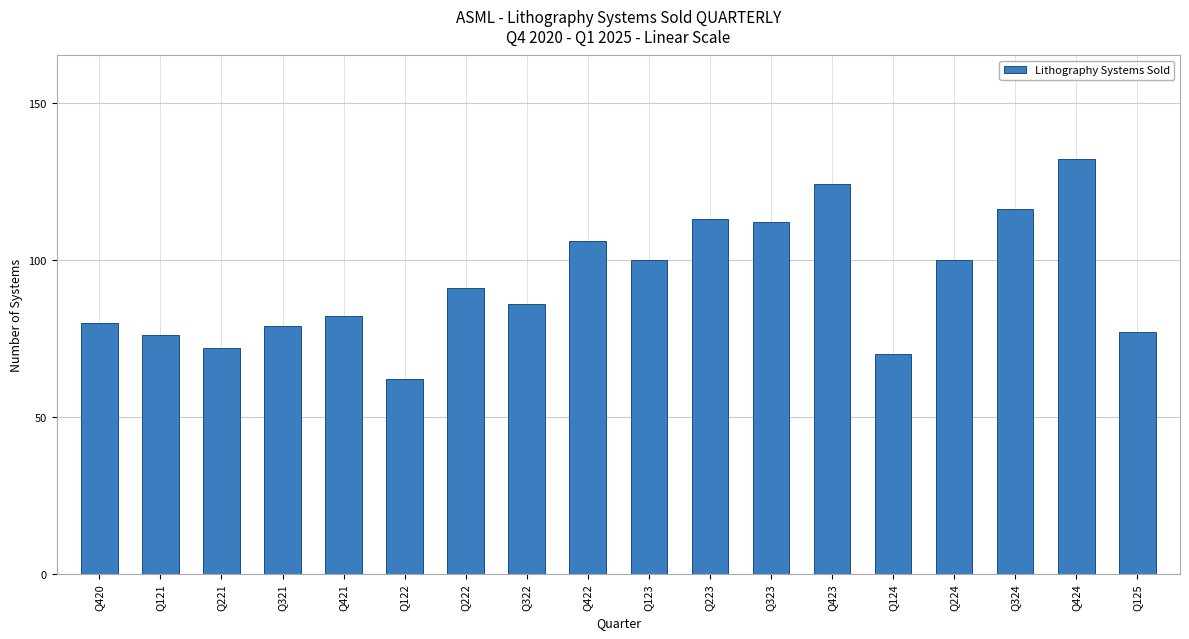

Reading left to right, what are all the values shown in this chart?

80	76	72	79	82	62	91	86	106	100	113	112	124	70	100	116	132	77